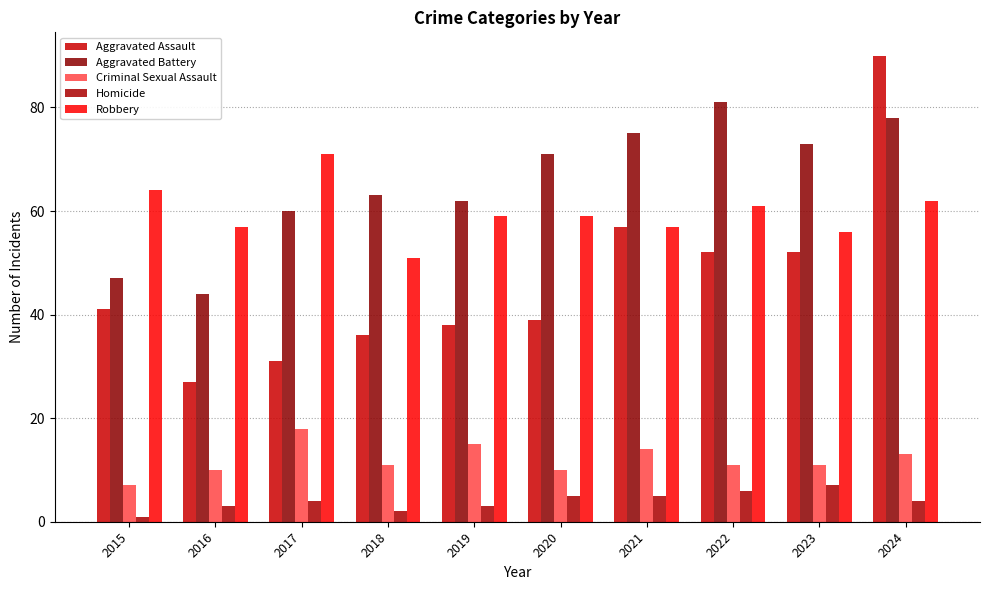

List the labels in order of Criminal Sexual Assault value, largest first.

2017, 2019, 2021, 2024, 2018, 2022, 2023, 2016, 2020, 2015